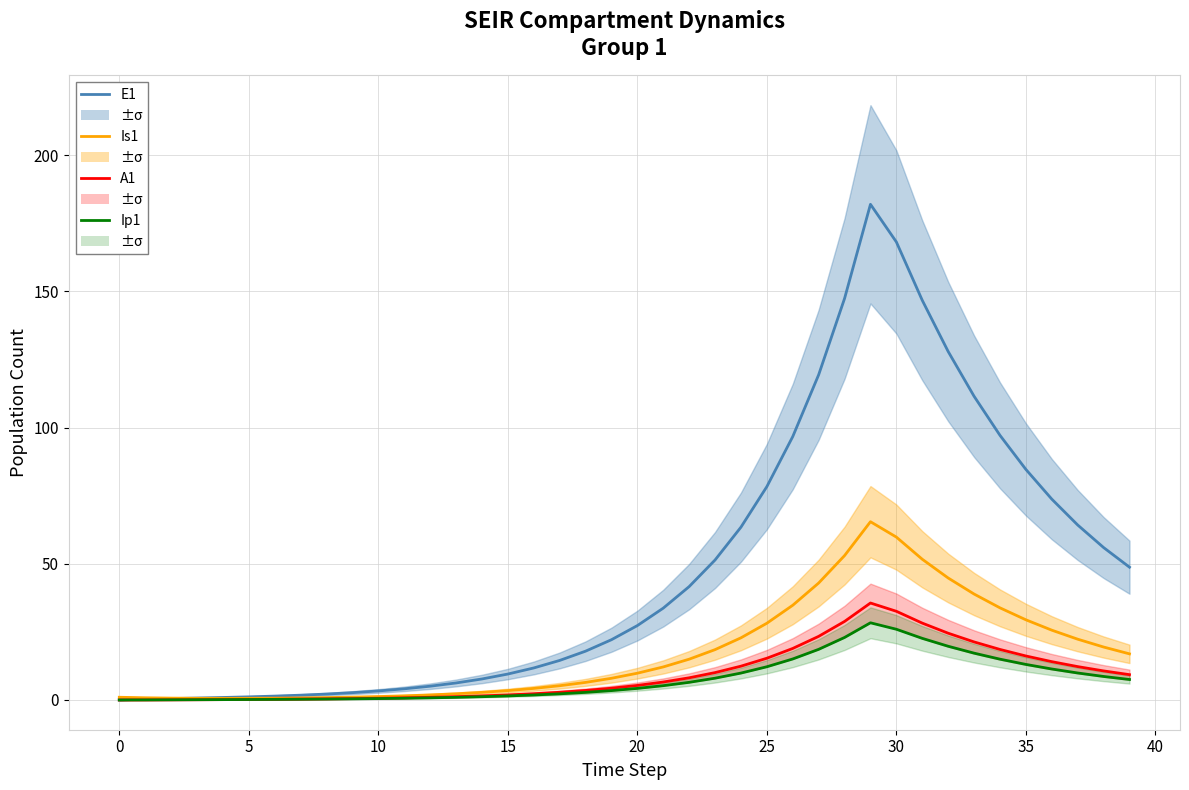

True or false: Is1 and A1 cross at least once.

False